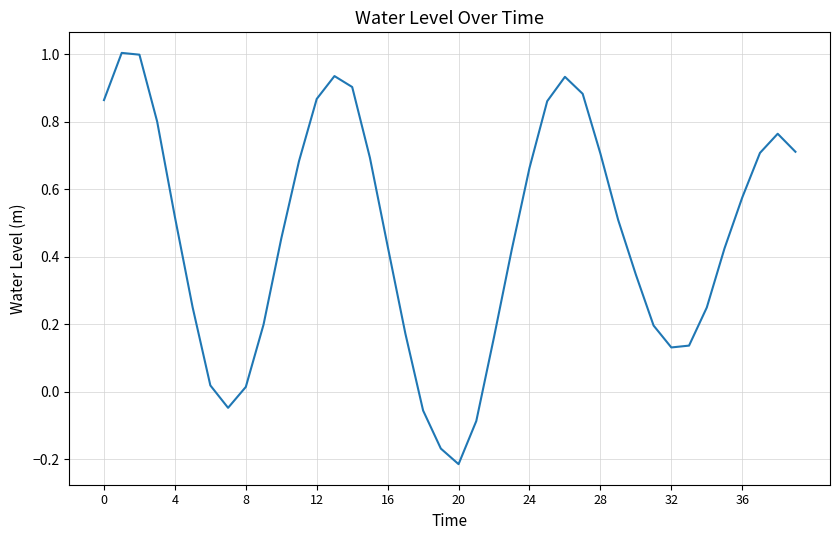

What is the sum of all values?

18.6